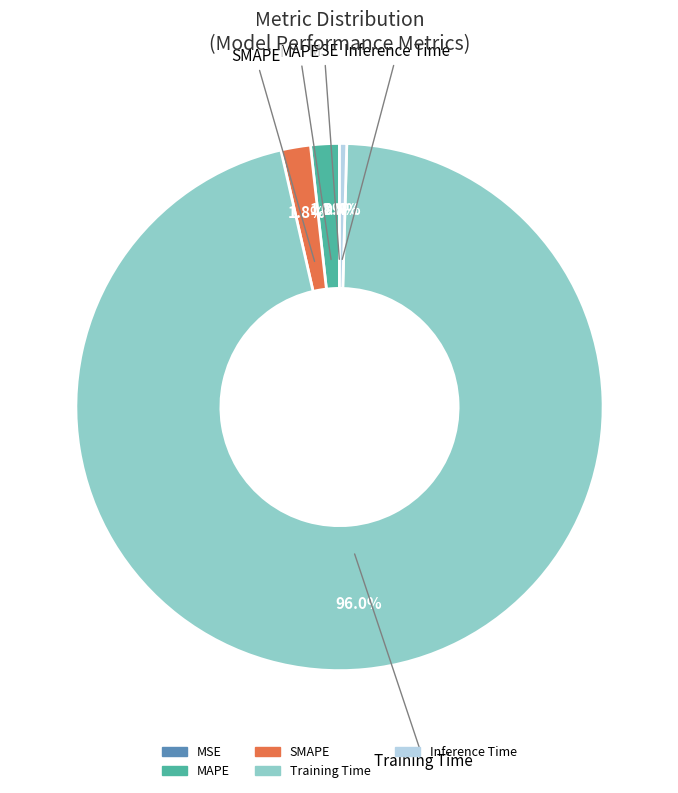

What portion of the pie excludes SMAPE?

98.2%